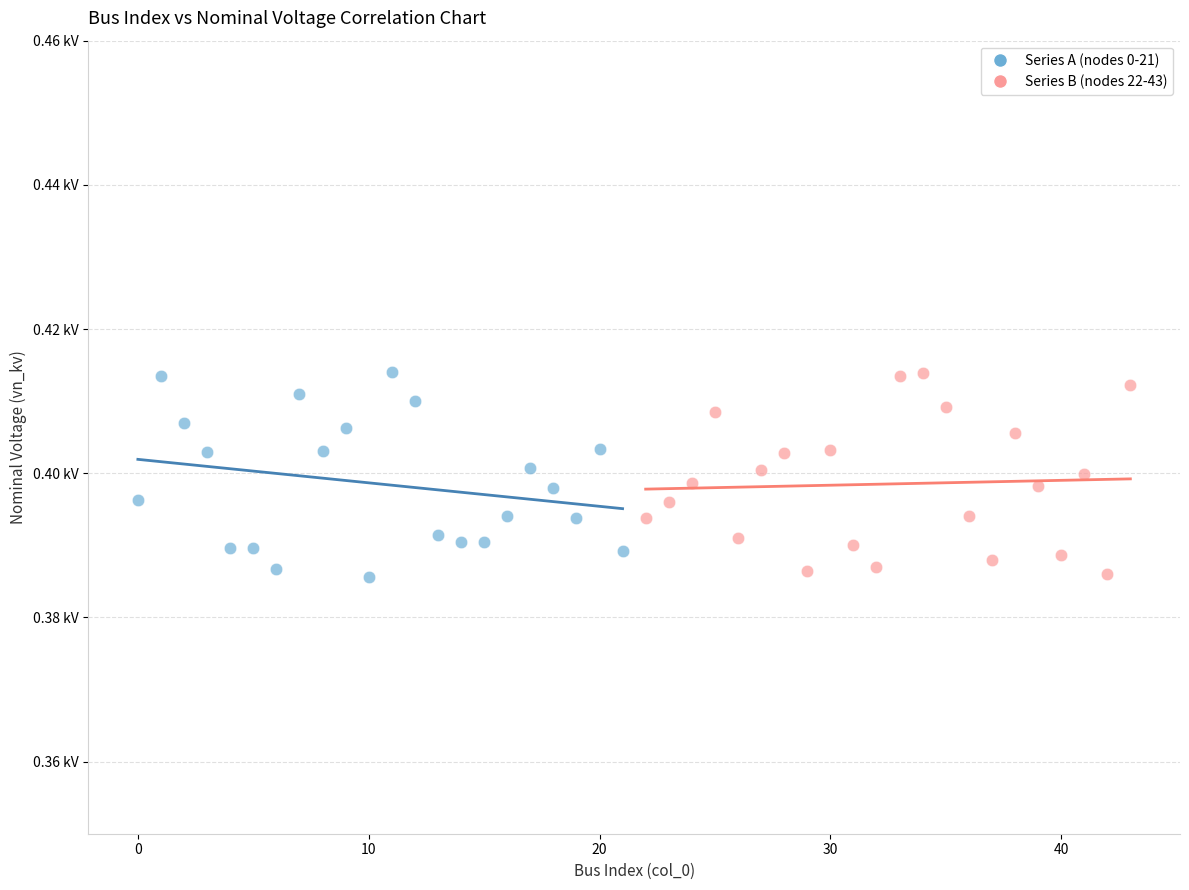

What are all the series names shown in the legend?

Series A (nodes 0-21), Series B (nodes 22-43)